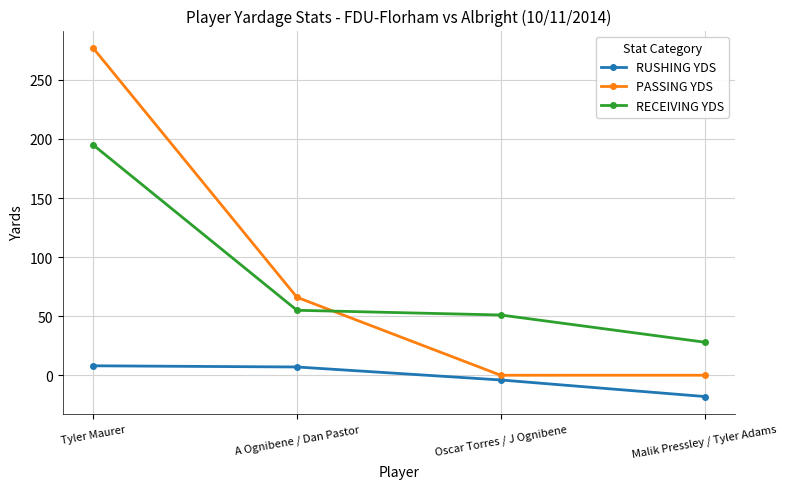

True or false: RUSHING YDS and PASSING YDS cross at least once.

False